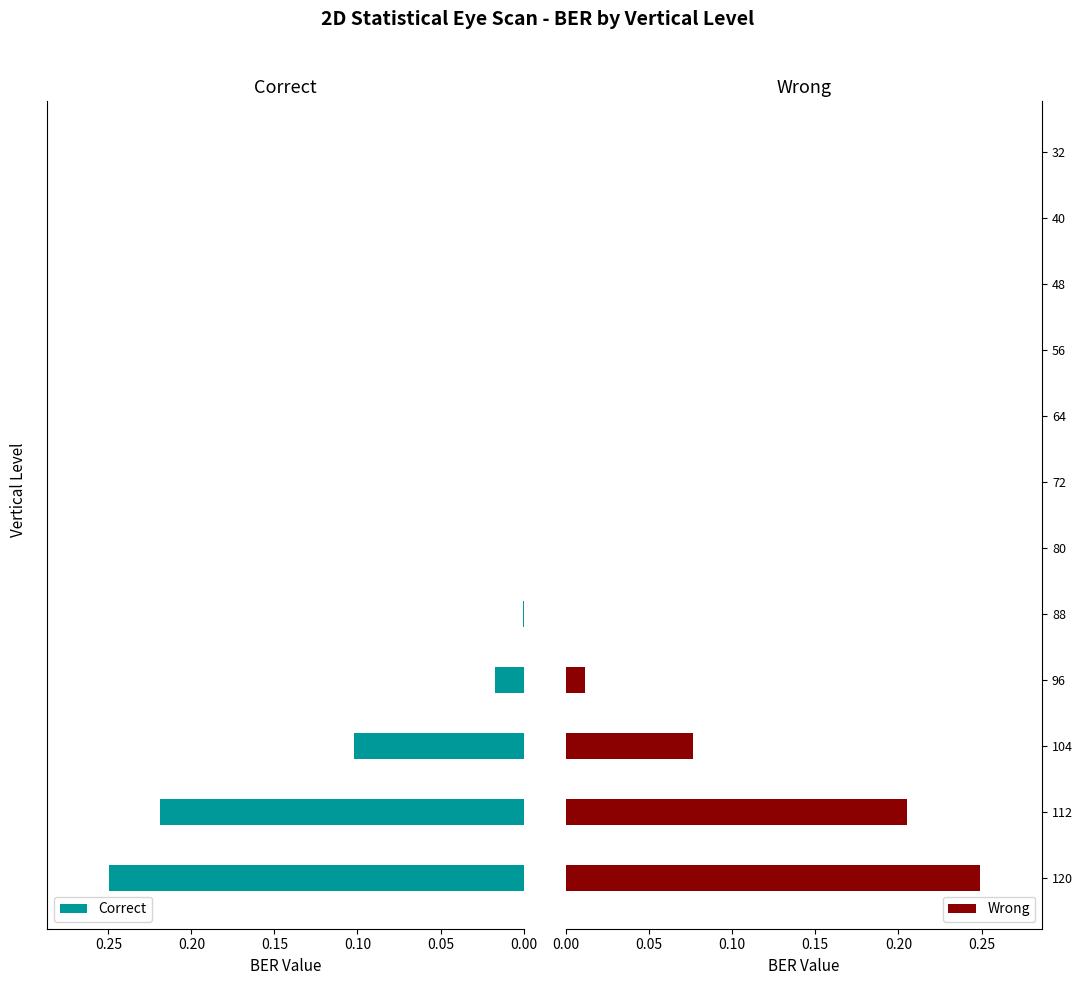

At which label does Wrong reach its peak?

120